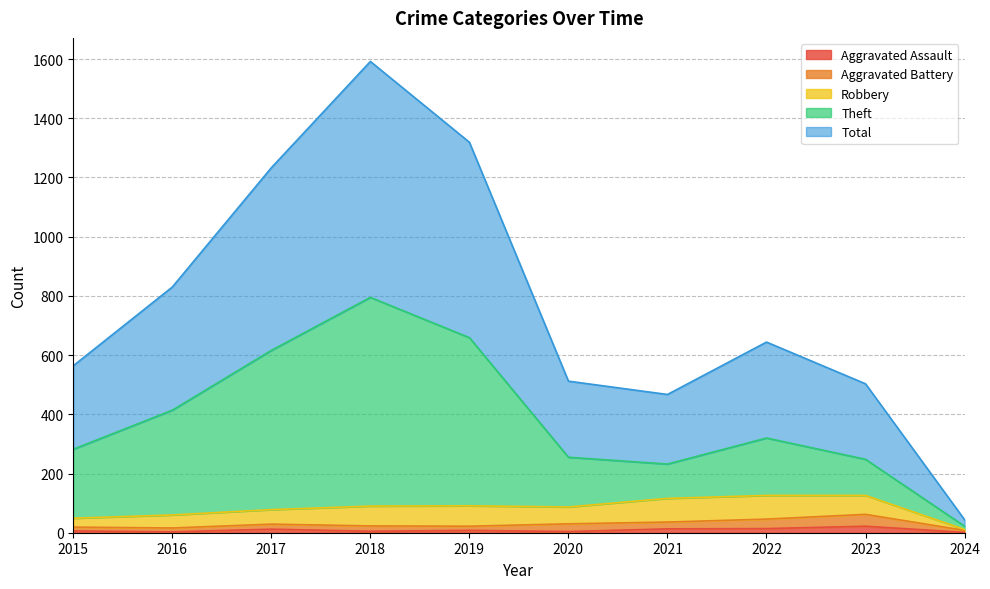

Is it true that Aggravated Assault equals 14 at 2022?

True